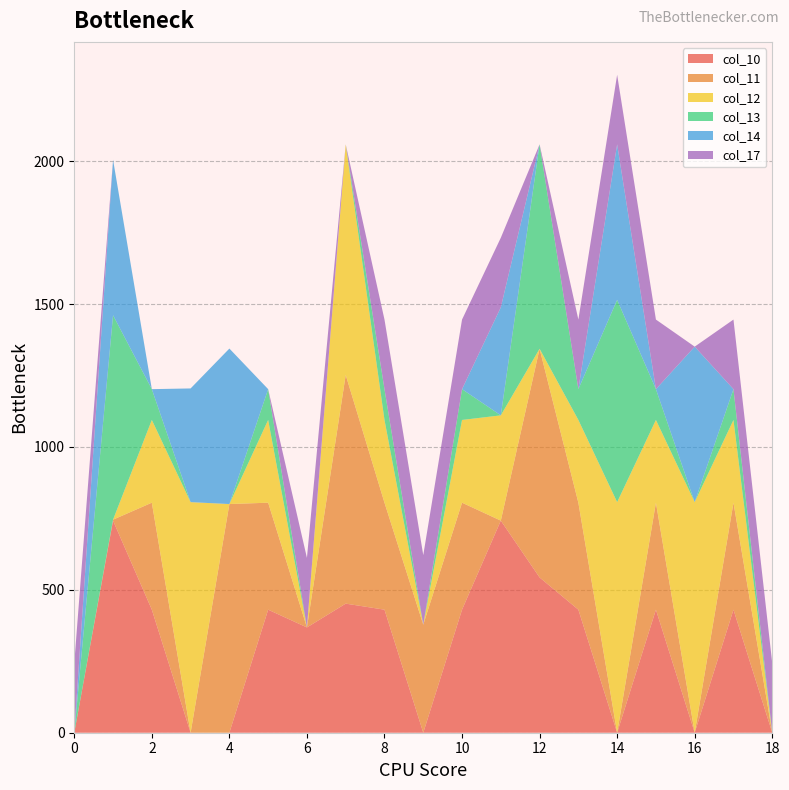

Reading right to left, extract all data points from this chart.

col_10: 18=0.0	17=430.5	16=0.0	15=430.5	14=0.0	13=430.5	12=543.3	11=742.1	10=430.5	9=0.0	8=430.5	7=451.7	6=368.4	5=430.5	4=0.0	3=0.0	2=430.5	1=742.1	0=0.0
col_11: 18=0.0	17=374.4	16=0.0	15=374.4	14=0.0	13=374.4	12=800.2	11=0.0	10=374.4	9=378.0	8=374.4	7=800.2	6=0.0	5=374.4	4=800.2	3=0.0	2=374.4	1=3.4	0=0.0
col_12: 18=0.0	17=289.5	16=806.9	15=289.5	14=806.9	13=289.5	12=0.0	11=368.4	10=289.5	9=0.0	8=289.5	7=806.9	6=0.0	5=289.5	4=0.0	3=806.9	2=289.5	1=0.0	0=0.0
col_13: 18=0.0	17=107.8	16=0.0	15=107.8	14=707.8	13=107.8	12=715.3	11=0.0	10=107.8	9=0.0	8=107.8	7=0.0	6=0.0	5=107.8	4=0.0	3=0.0	2=107.8	1=715.3	0=0.0
col_14: 18=0.0	17=0.0	16=544.1	15=0.0	14=544.1	13=0.0	12=0.0	11=378.0	10=0.0	9=0.0	8=0.0	7=0.0	6=0.0	5=0.0	4=544.1	3=397.9	2=0.0	1=544.1	0=0.0
col_17: 18=243.5	17=243.5	16=0.0	15=243.5	14=243.5	13=243.5	12=0.0	11=243.5	10=243.5	9=243.5	8=243.5	7=0.0	6=243.5	5=0.0	4=0.0	3=0.0	2=0.0	1=0.0	0=243.5